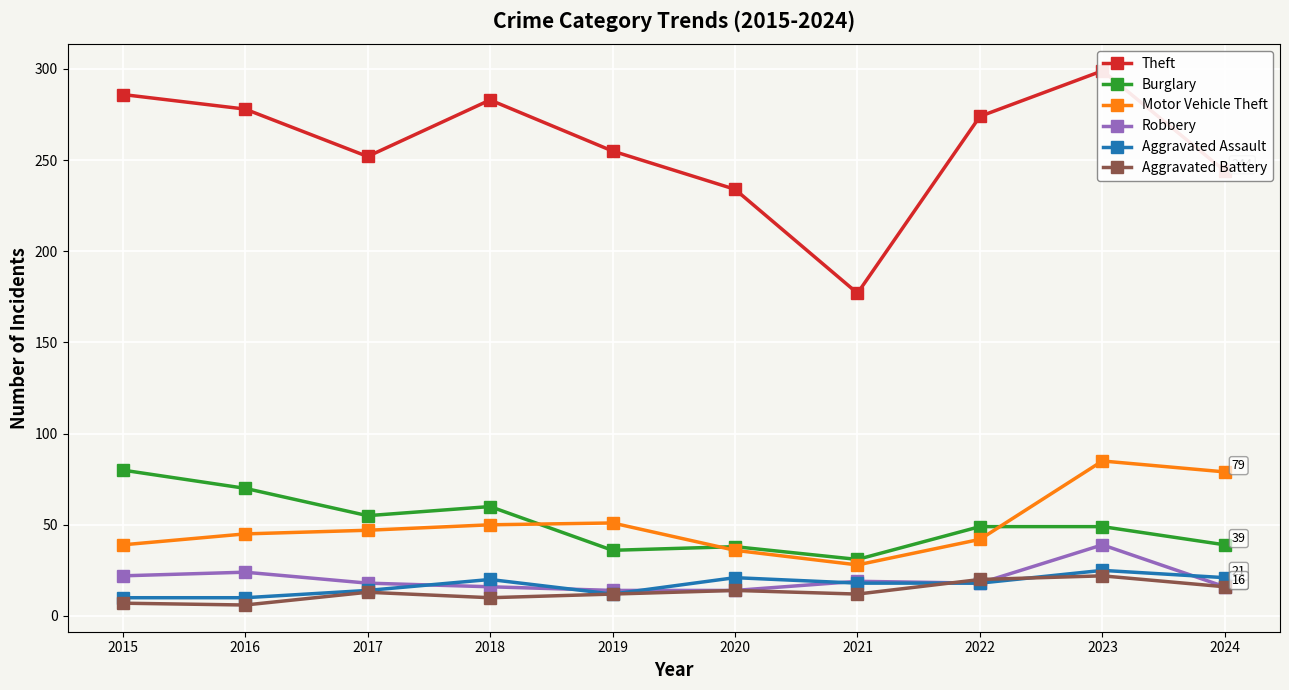

How many values in the Aggravated Battery series are below 13?

5